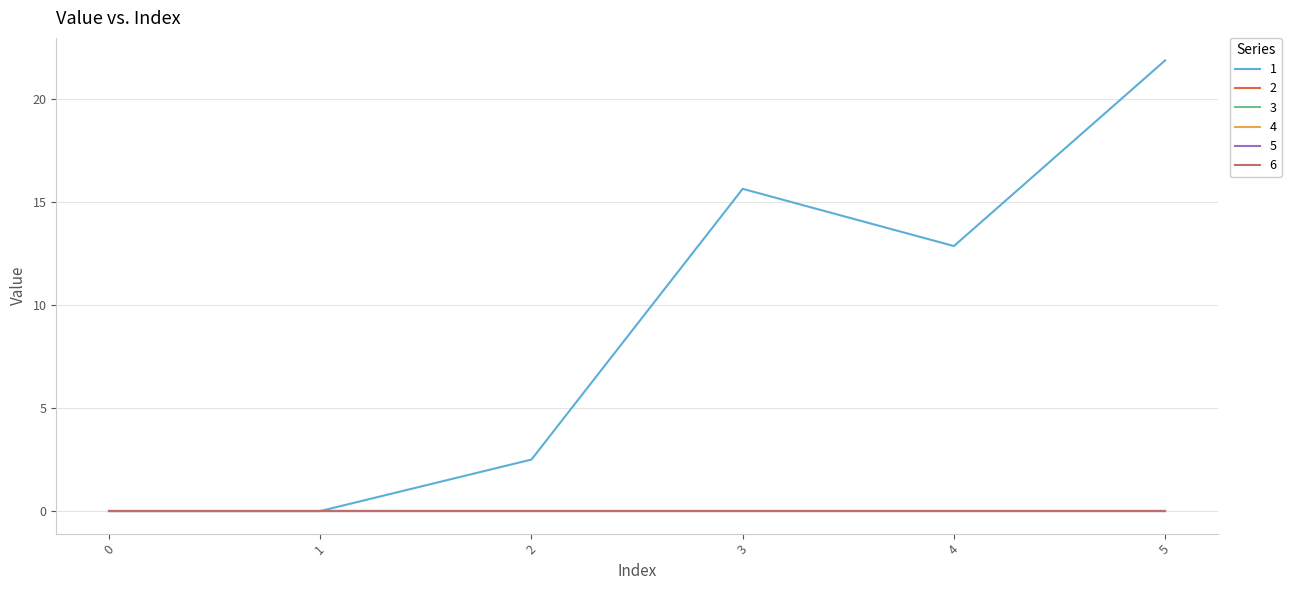

Is this an area chart (filled region under the line)?

No